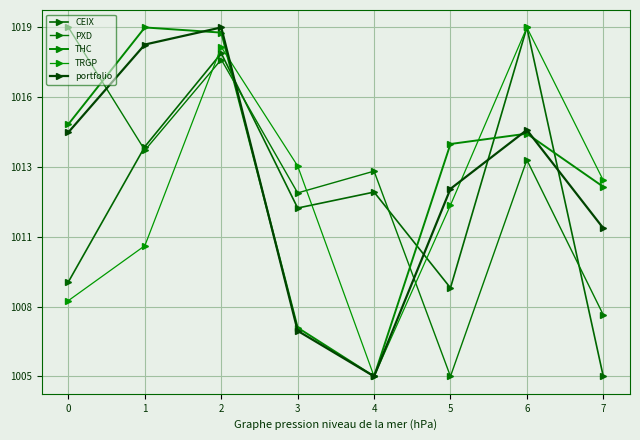

What is the approximate value of PXD at 4?

0.6